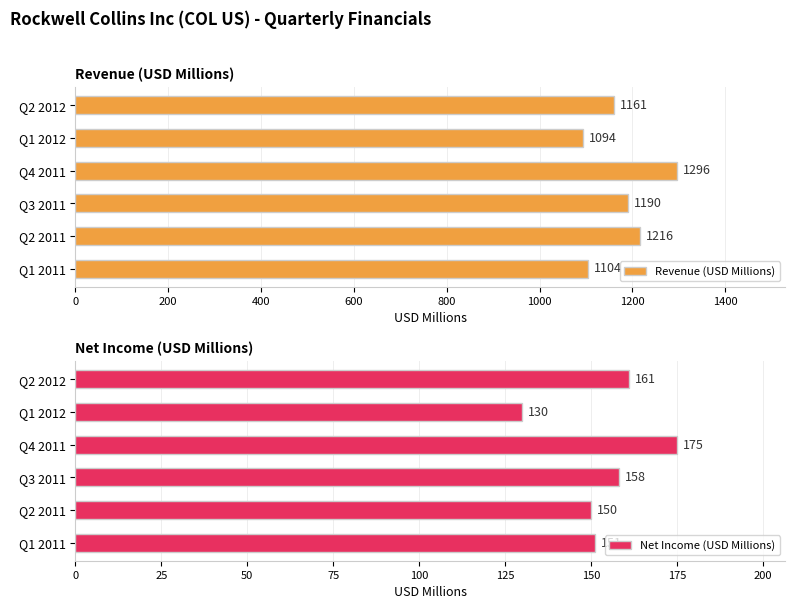

At which label is Revenue (USD Millions) closest to 1195?

Q3 2011